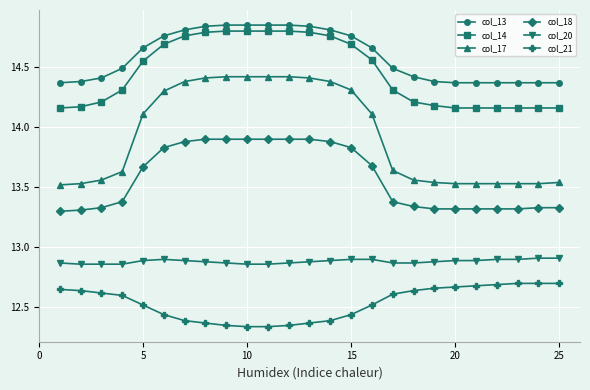

What is the difference between the second highest and minimum values in the col_14 series?

0.6